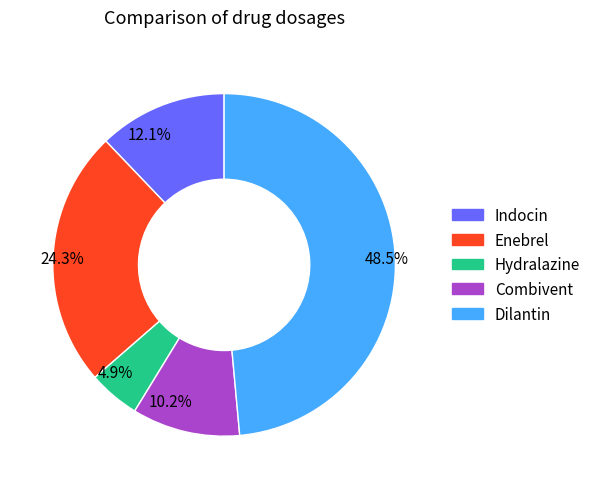

To the nearest percent, what percentage of the pie is Indocin?

12%